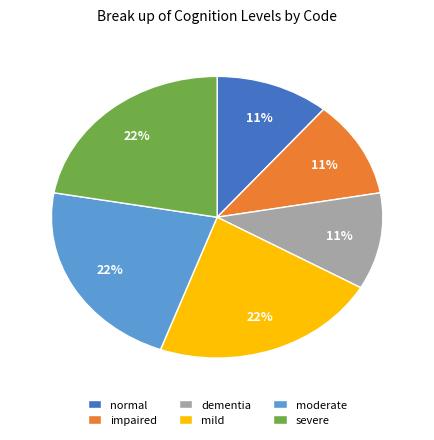

Approximately how many times larger is the value at severe compared to impaired?

2.0